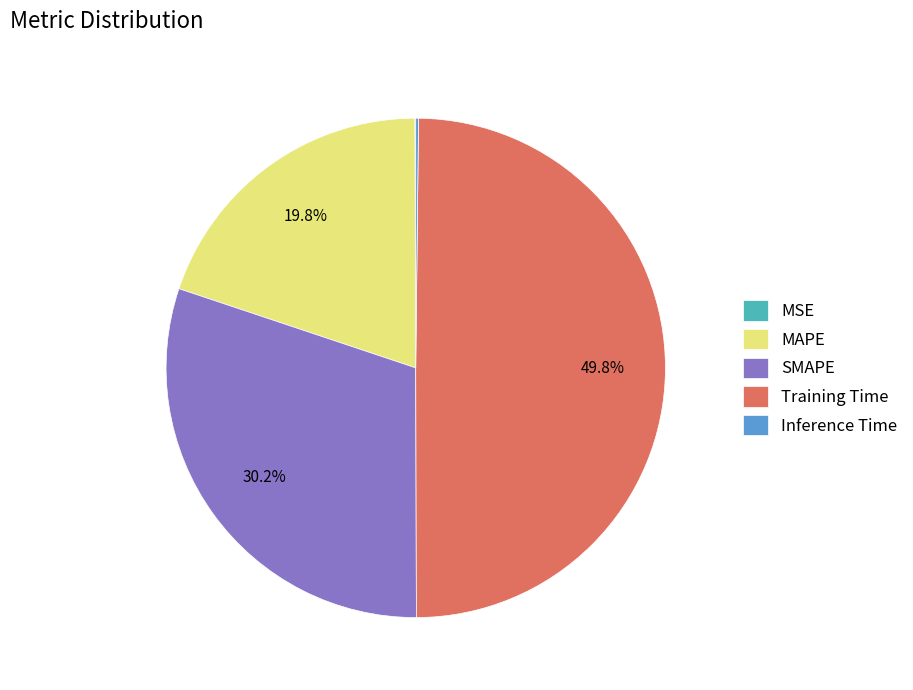

How much of the chart is everything except SMAPE?

69.8%